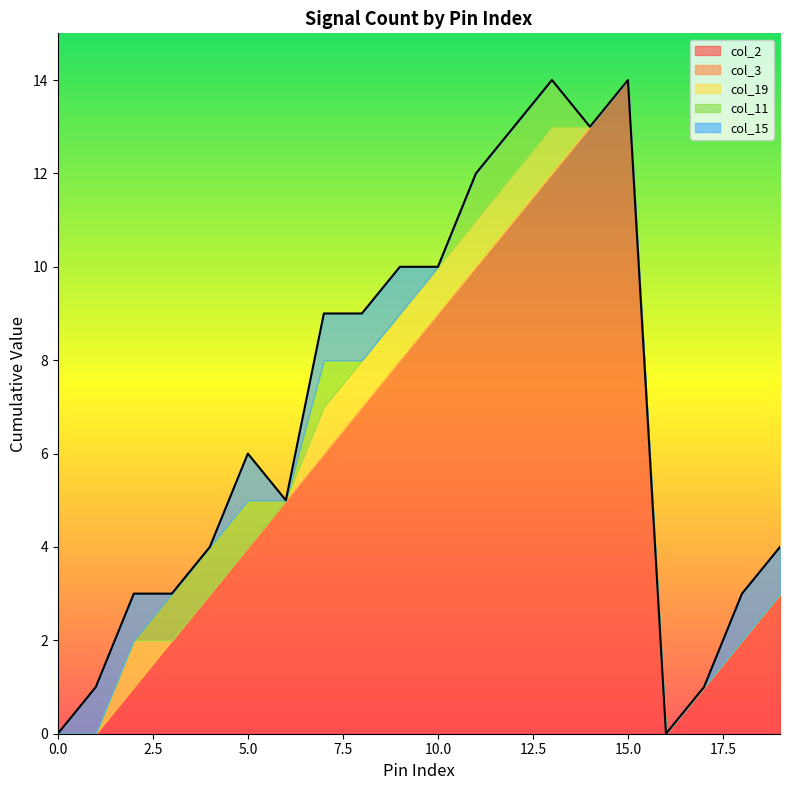

Reading right to left, transcribe all the data shown in this chart.

col_2: 3	2	1	0	14	13	12	11	10	9	8	7	6	5	4	3	2	1	0	0
col_3: 0	0	0	0	0	0	0	0	0	0	0	0	0	0	0	0	0	0	0	0
col_19: 0	0	0	0	0	0	1	1	1	1	1	1	1	0	0	0	0	1	0	0
col_11: 0	0	0	0	0	0	1	1	1	0	0	0	1	0	1	1	1	0	0	0
col_15: 1	1	0	0	0	0	0	0	0	0	1	1	1	0	1	0	0	1	1	0